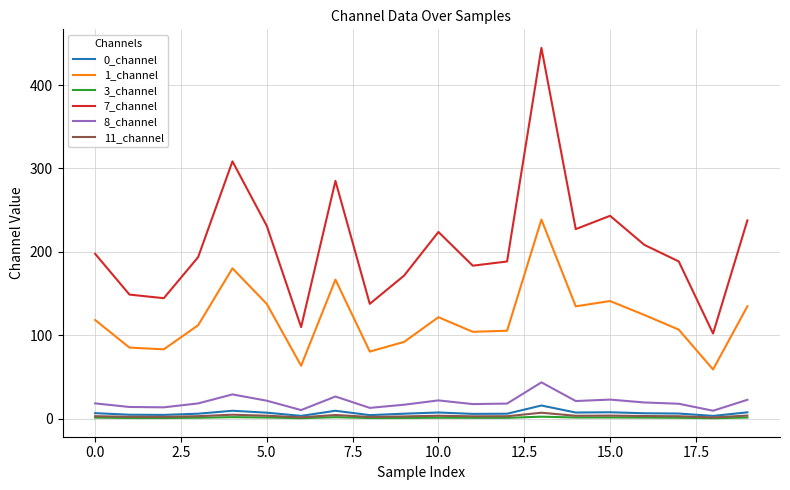

What is the highest value of the 0_channel series?

15.9